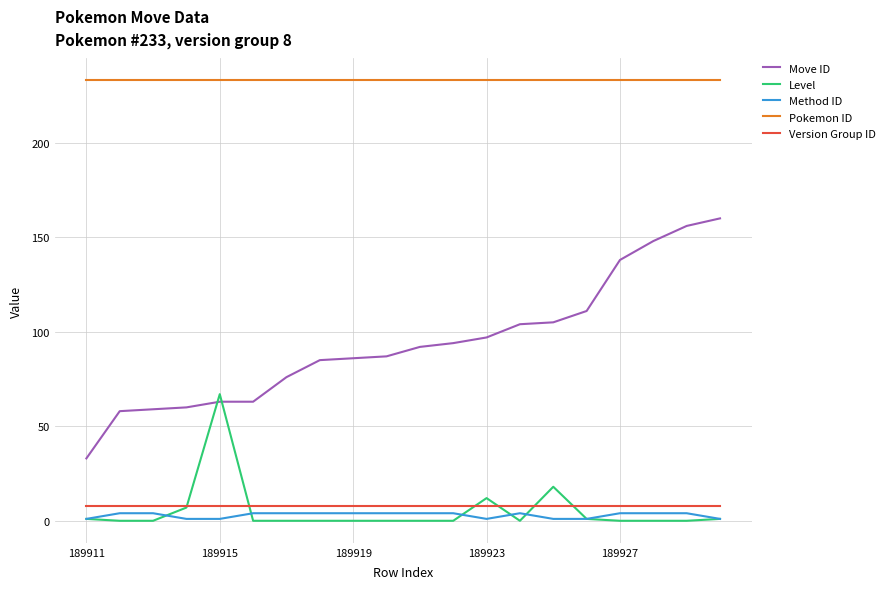

True or false: Method ID and Pokemon ID intersect in this chart.

False